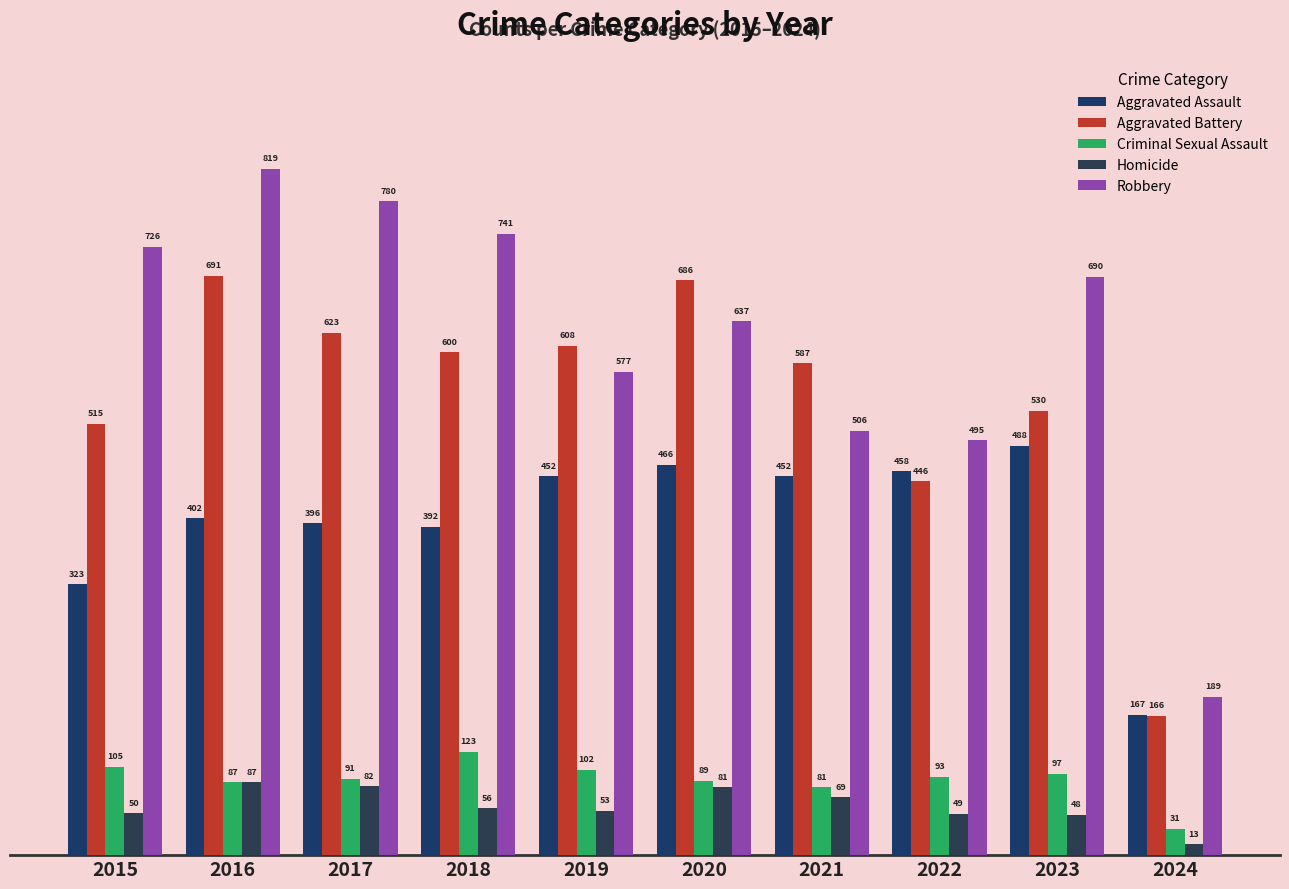

What is the value of the Robbery bar at the 7th from the left?

506